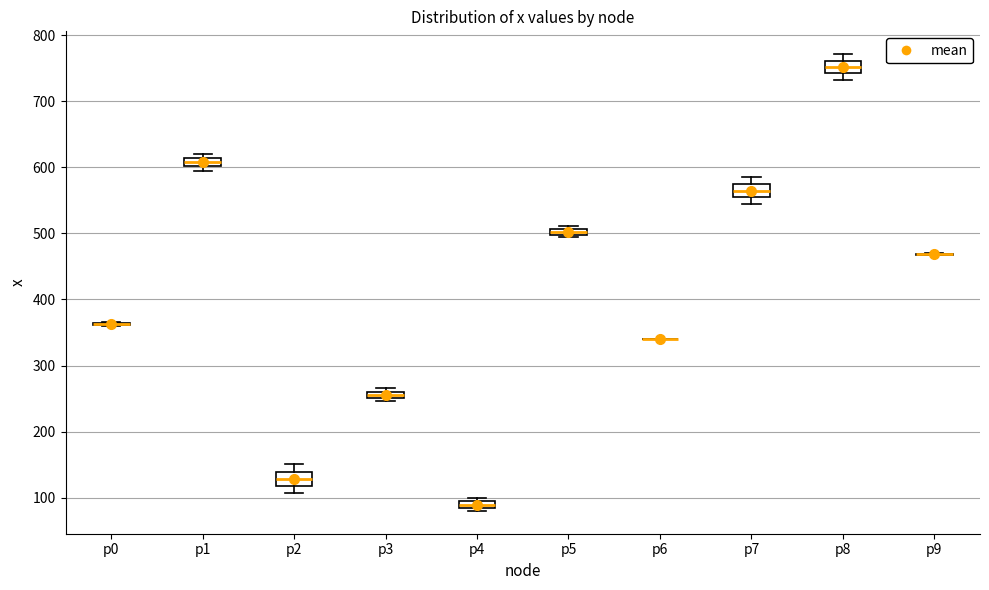

Where does the median line of the box for p8 sit on the y-axis? The values are not printed on the chart, so give them approximately, as read against the axis.

750